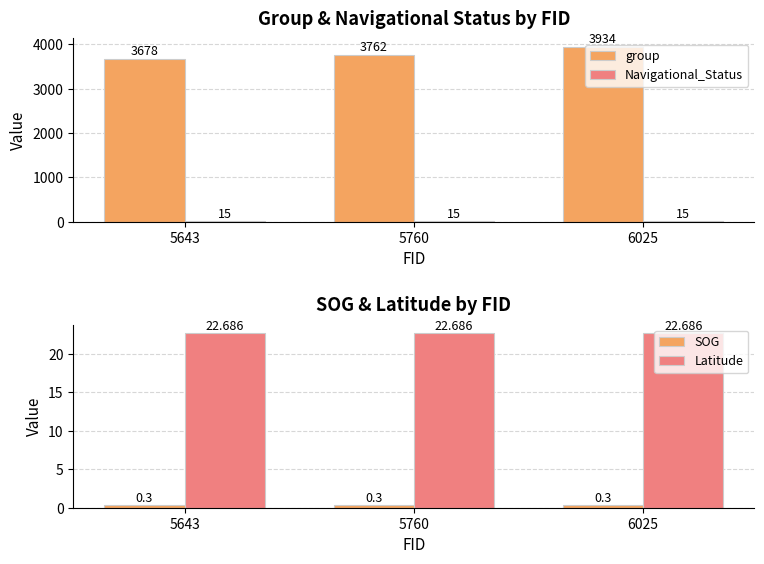

True or false: SOG has a value of 0.5 at 5760.

False